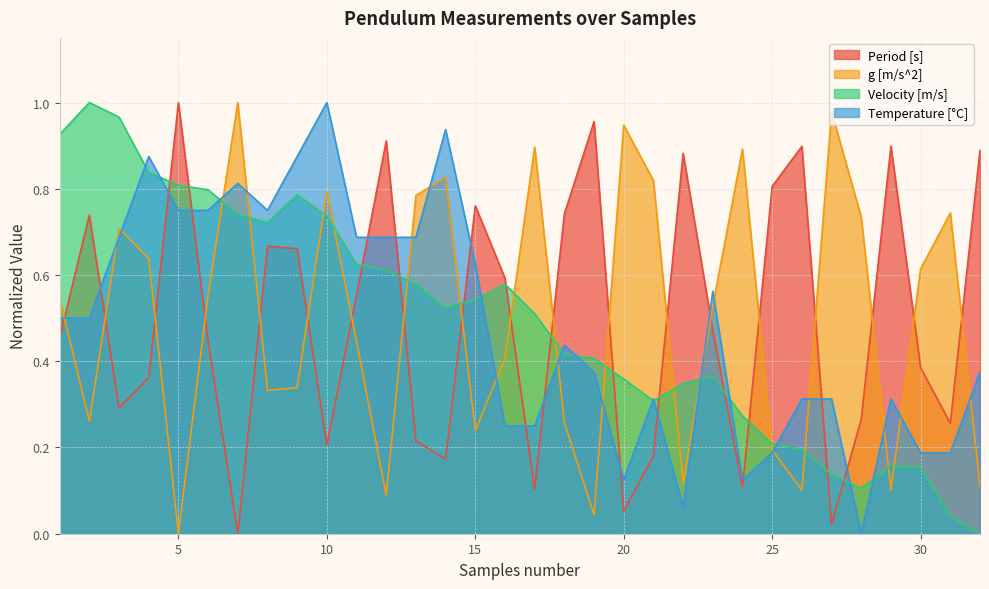

At which category does the chart reach its peak across all series?

5